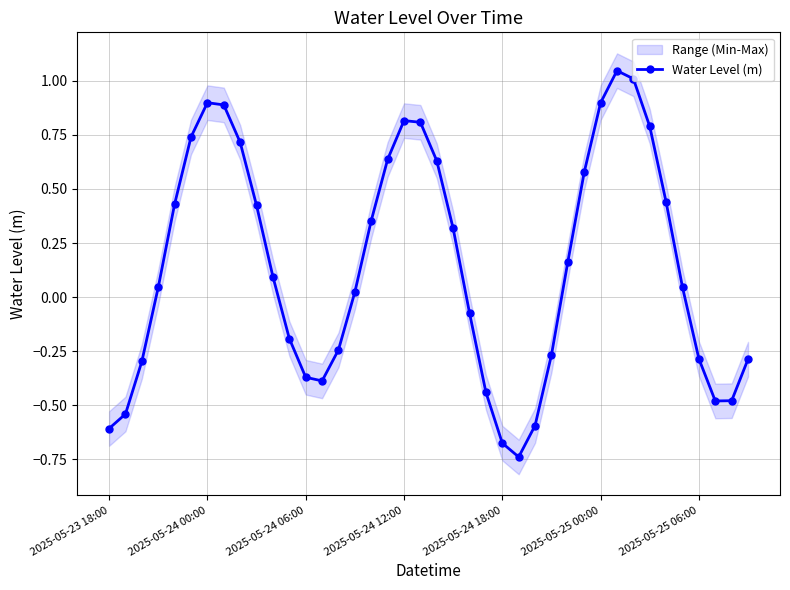

What is the sum of all values?

5.8